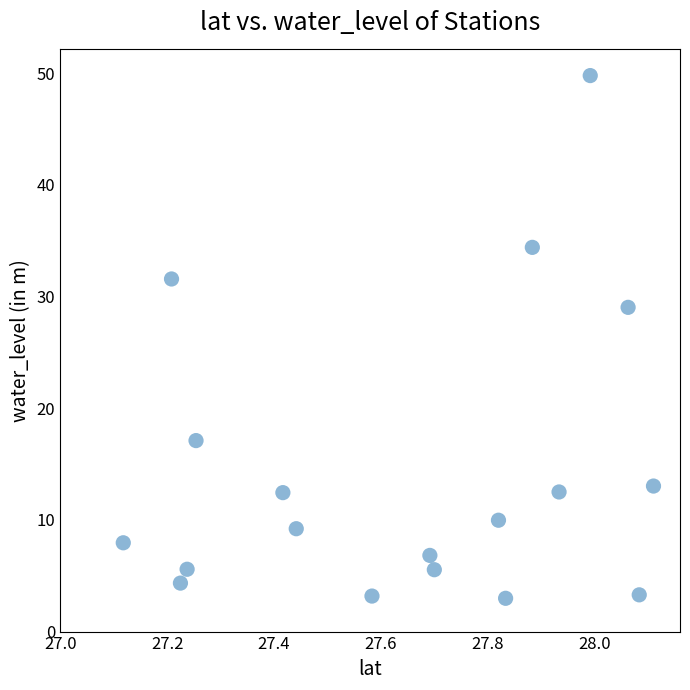

What is the range of X values (max minus min)?

1.0